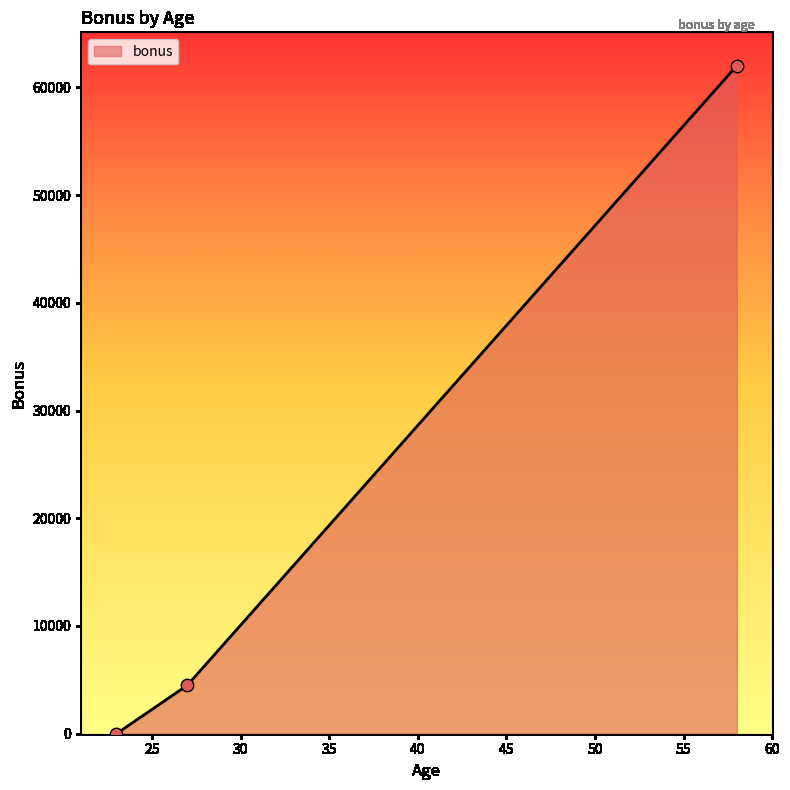

What is the sum of all values?

66500